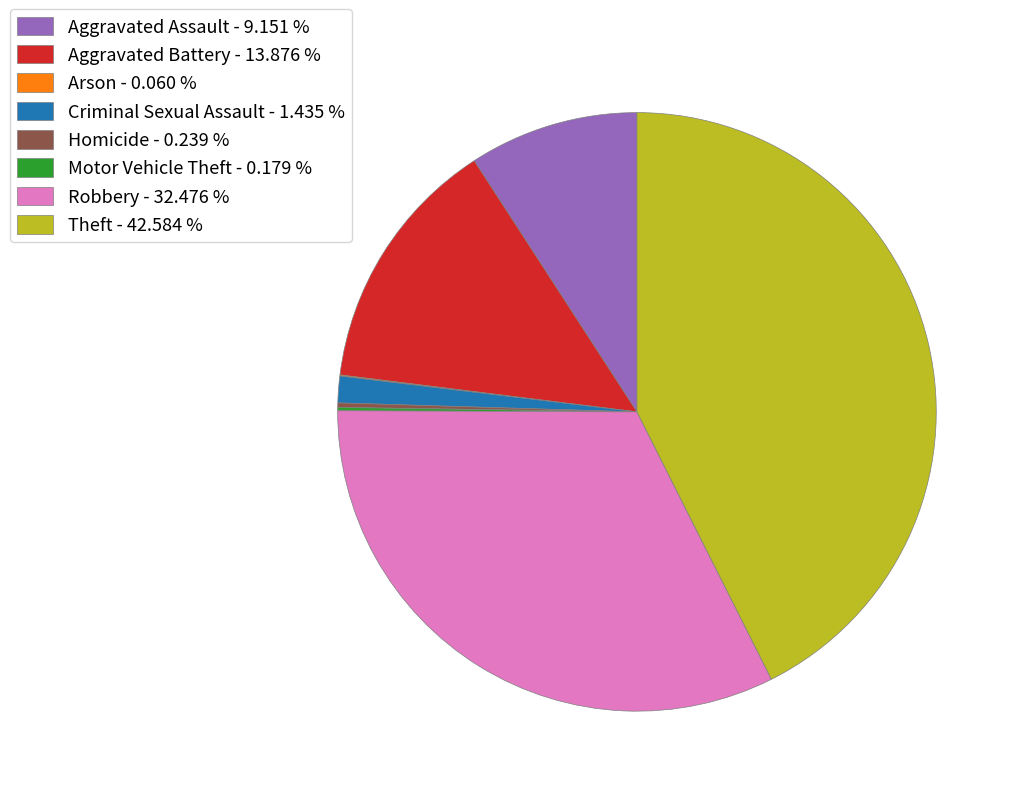

Does any single category account for the majority?

No